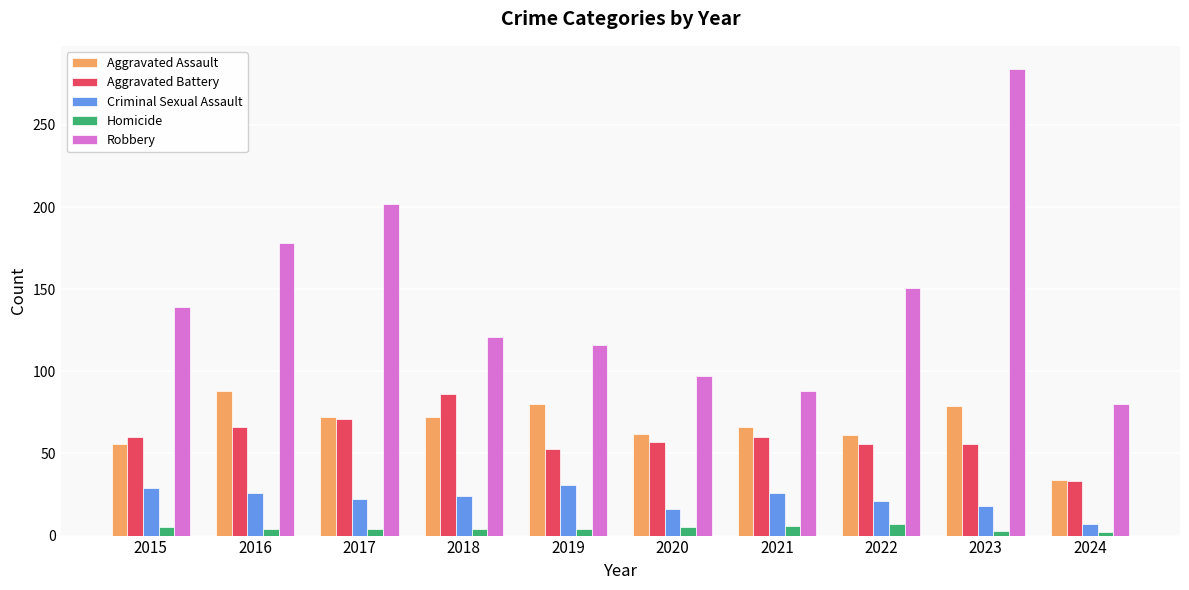

How many data points does each series have?

10